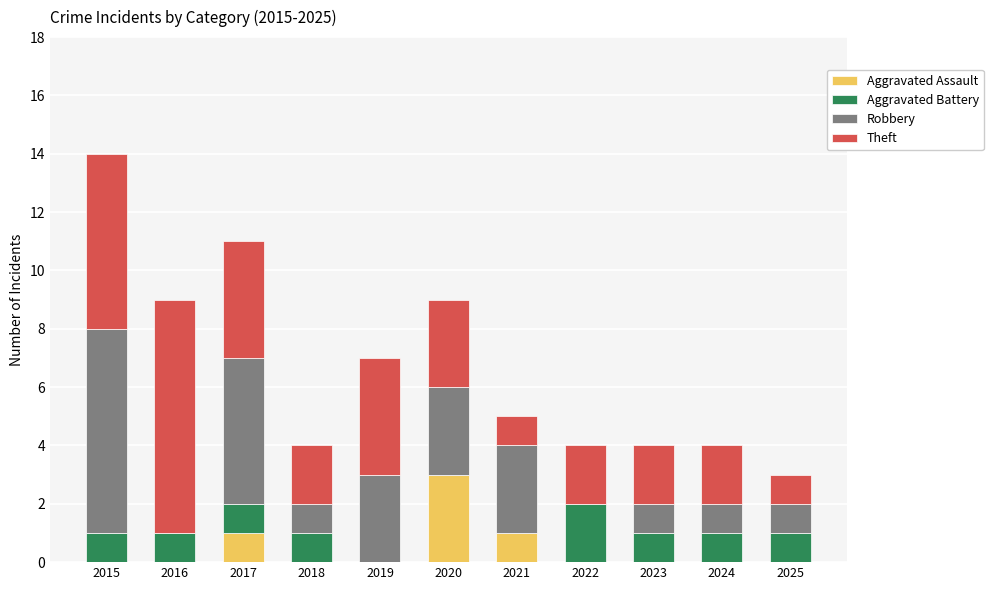

What is the highest value of the Aggravated Assault series?

3